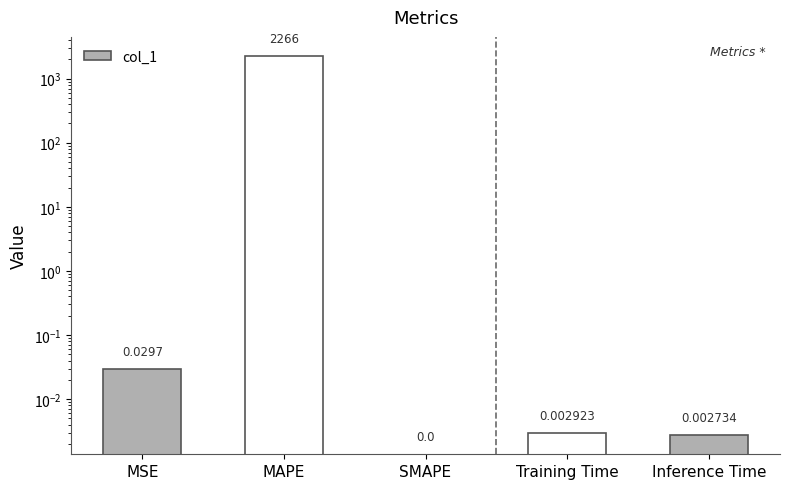

The value at MSE is 0.0. True or false?

False